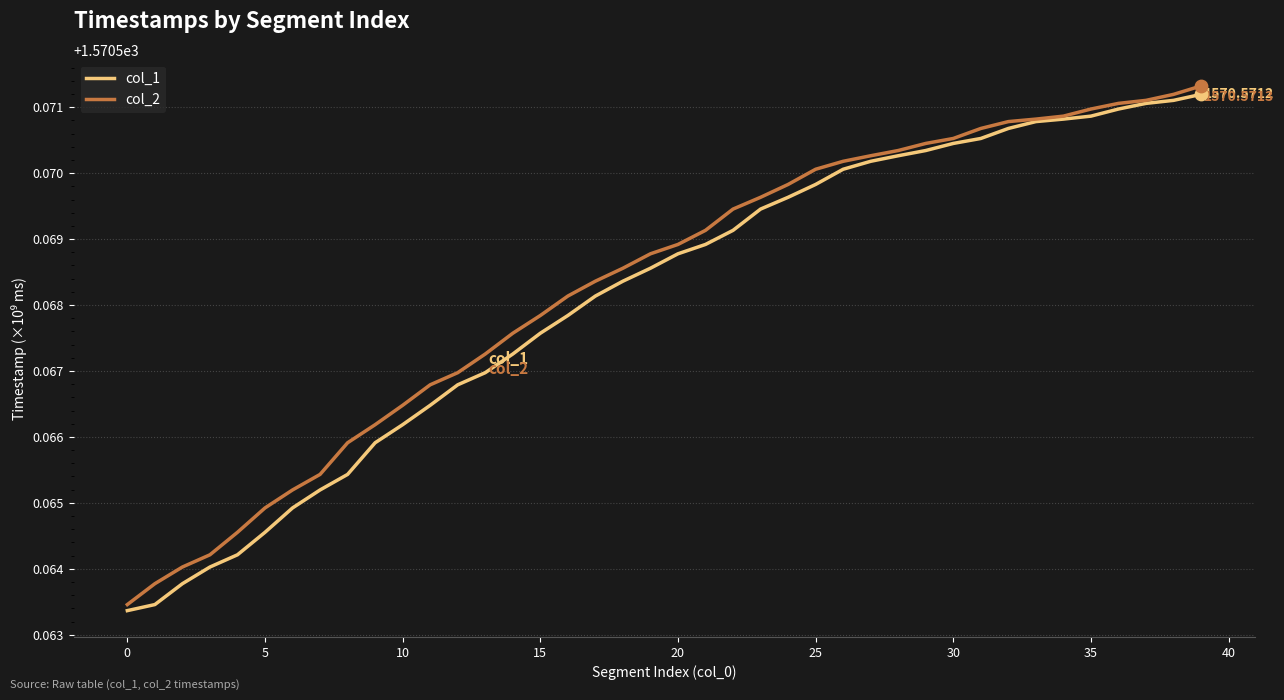

At how many categories does at least one series exceed 1570?

40